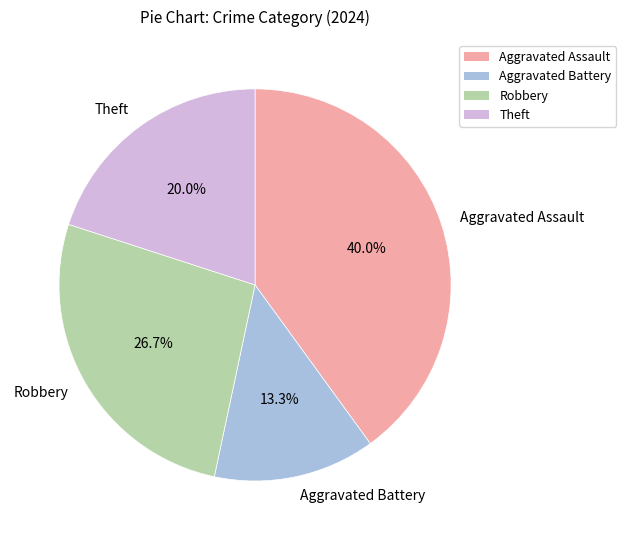

To the nearest percent, what percentage of the pie is Aggravated Battery?

13%